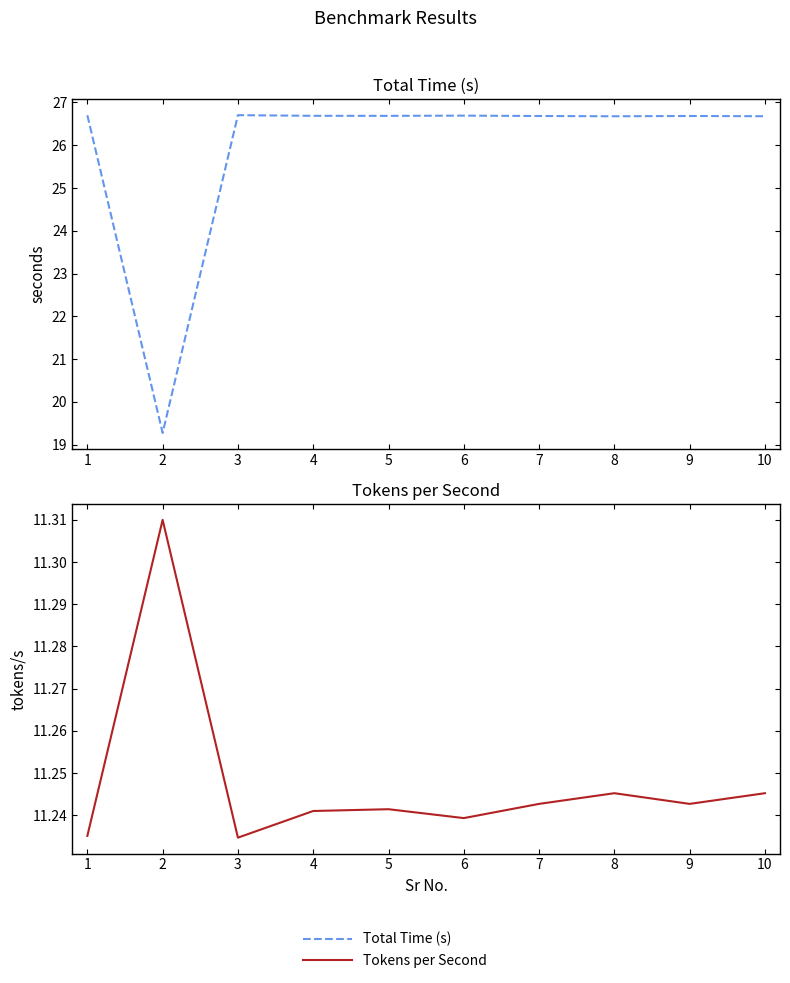

Which has a higher value, 9 or 4?

4